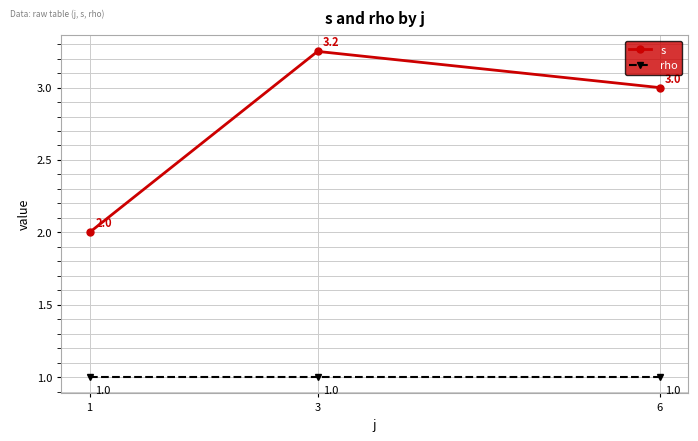

What is the lowest value of the rho series?

1.0